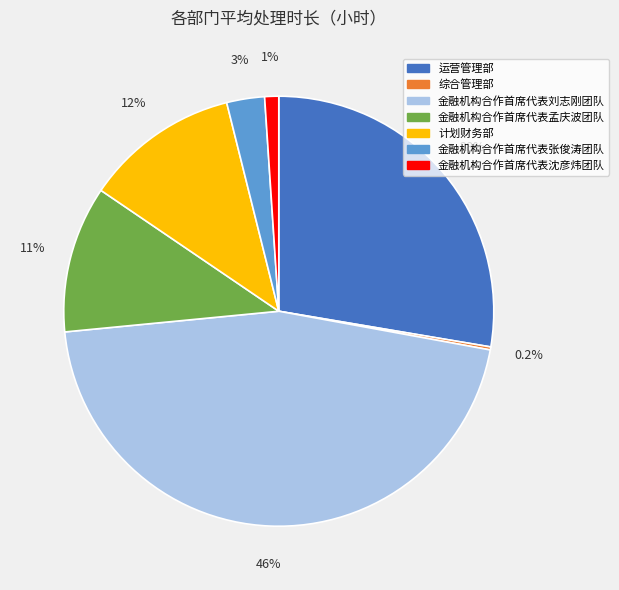

Combined, do 计划财务部 and 金融机构合作首席代表沈彦炜团队 account for over 50%?

No